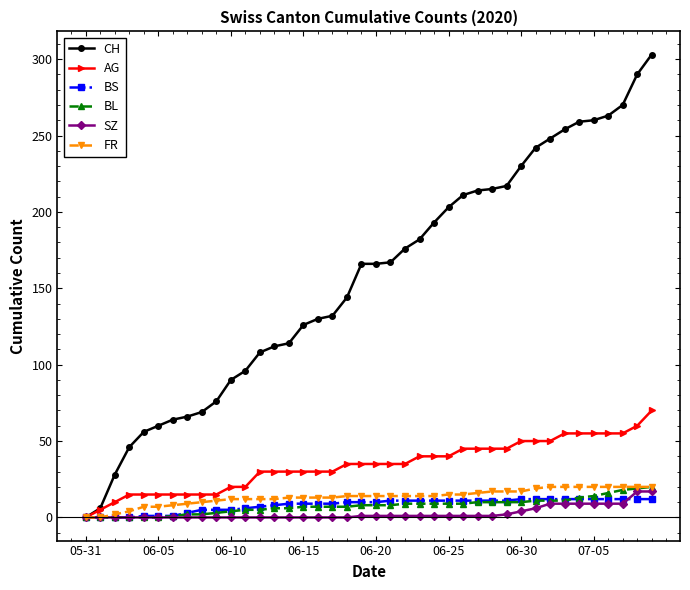

Which series has the largest total across all categories?

CH